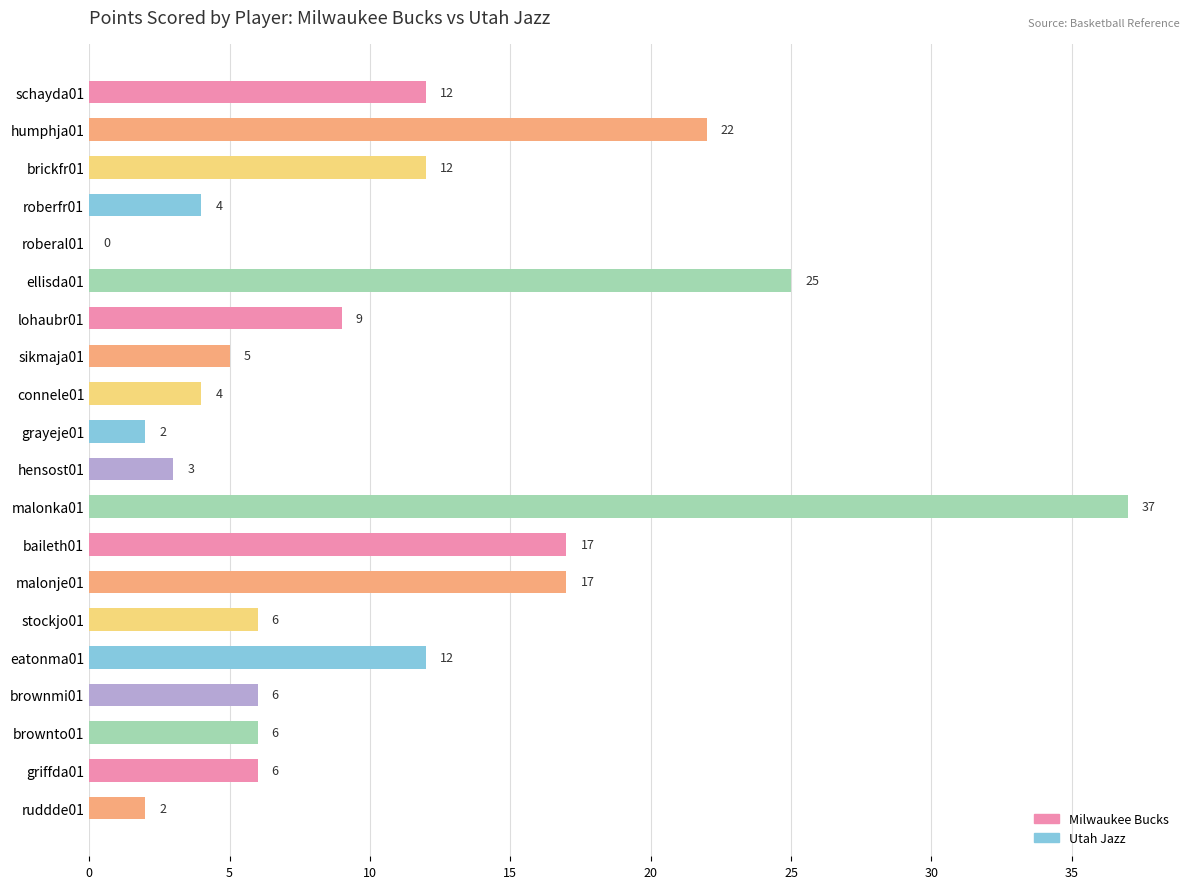

What is the sum of all values?

207